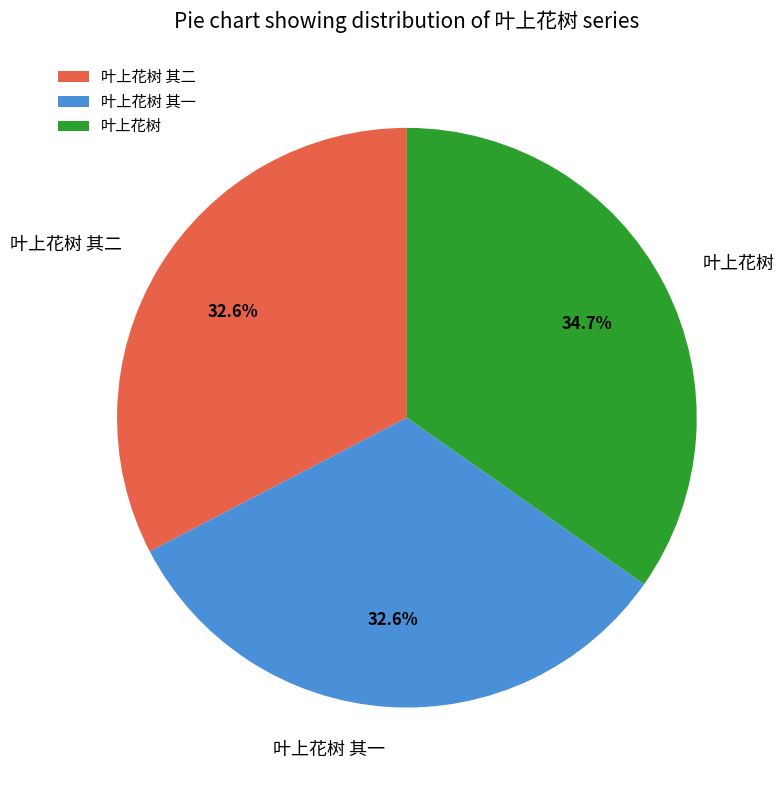

Is it true that 叶上花树 is 26% of the pie?

False